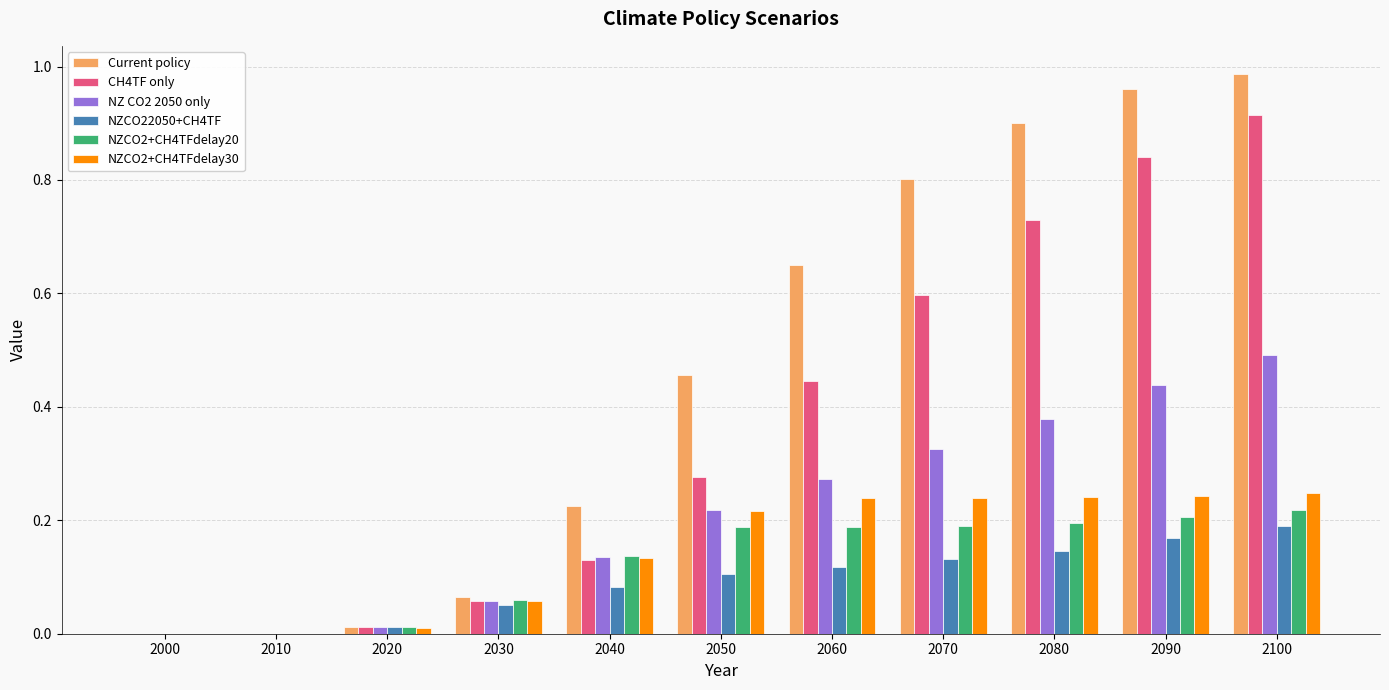

The NZCO2+CH4TFdelay30 series shows 0.2 at 2100. True or false?

True